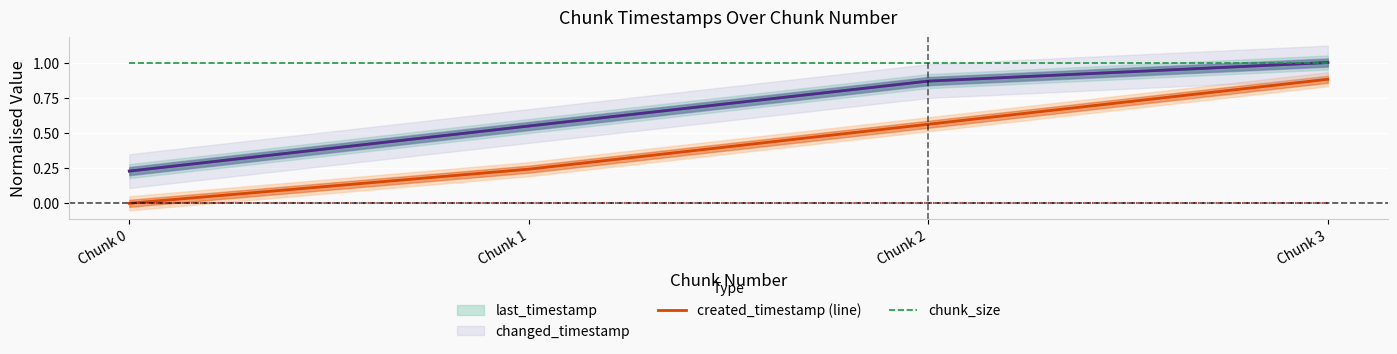

Is this an area chart (filled region under the line)?

No